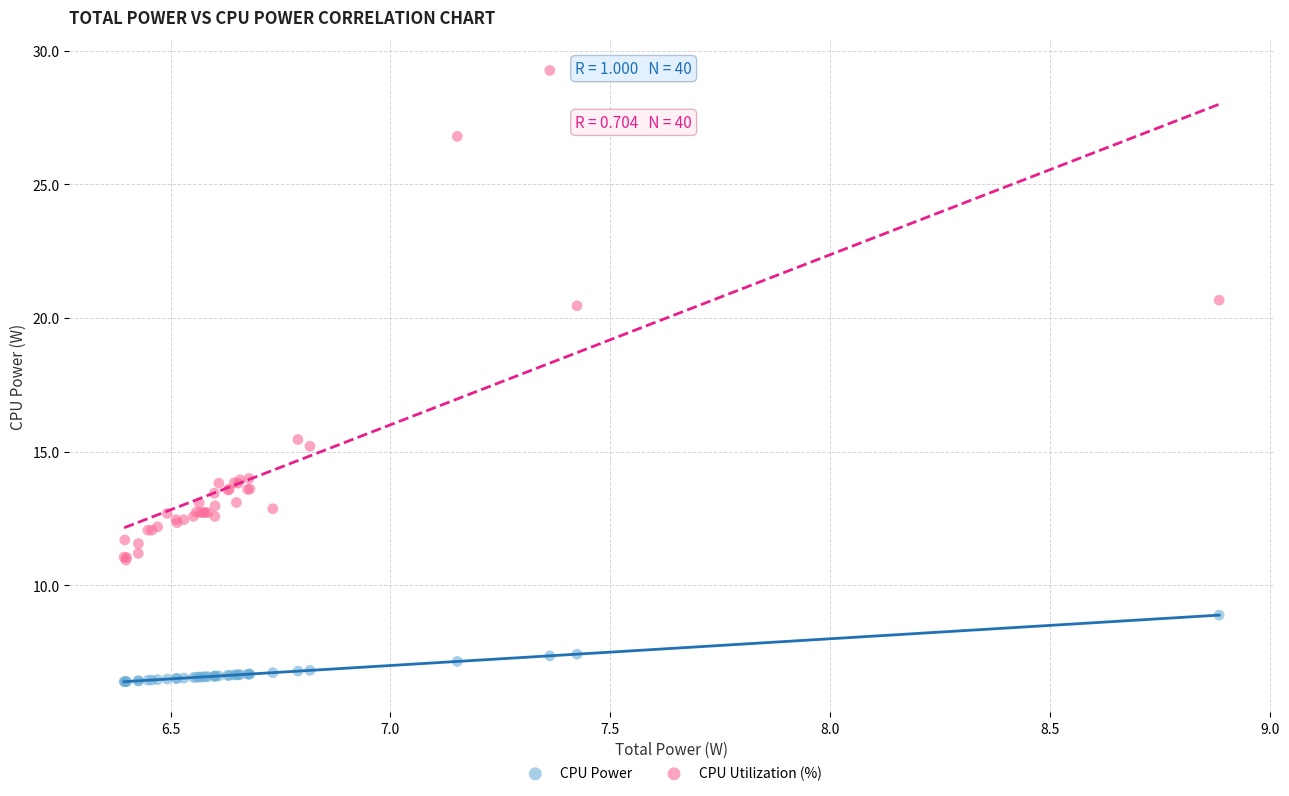

What is the X range (max minus min) for the scatter plot?

2.5